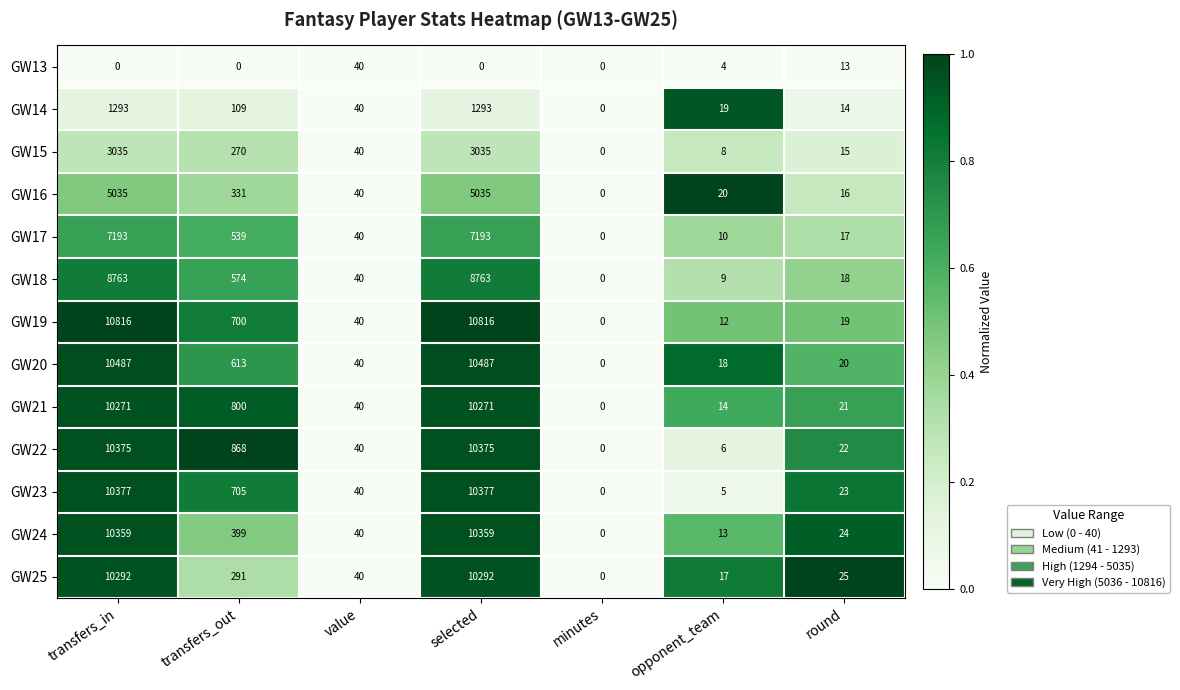

What is the greatest value displayed?

10816